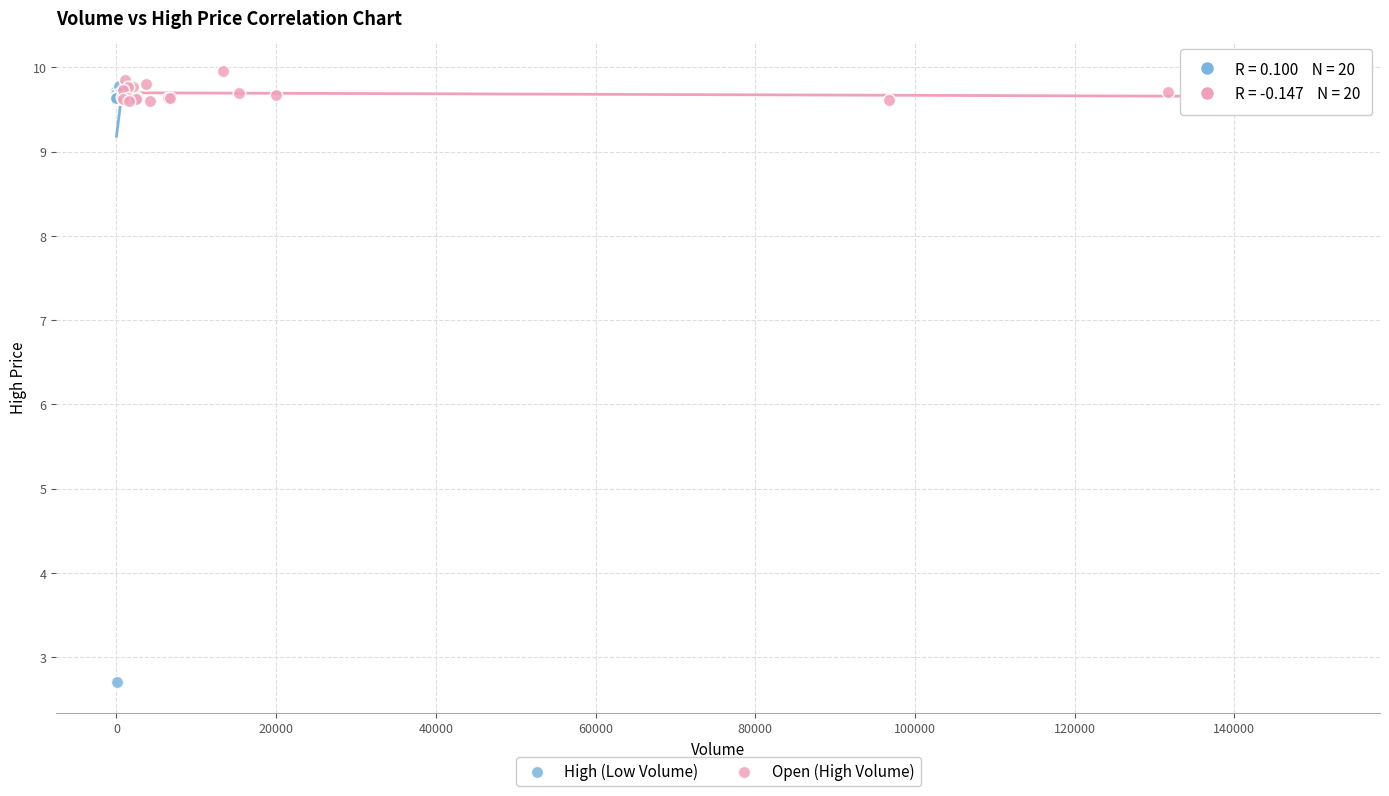

What are all the series names shown in the legend?

High (Low Volume), Open (High Volume)